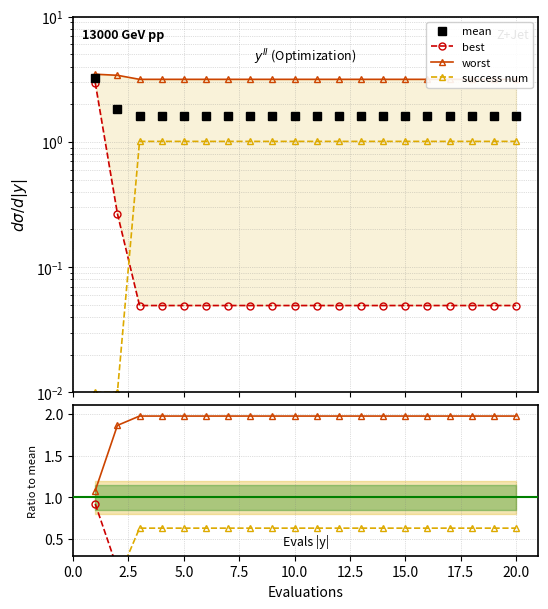

Does the chart have visible grid lines?

Yes